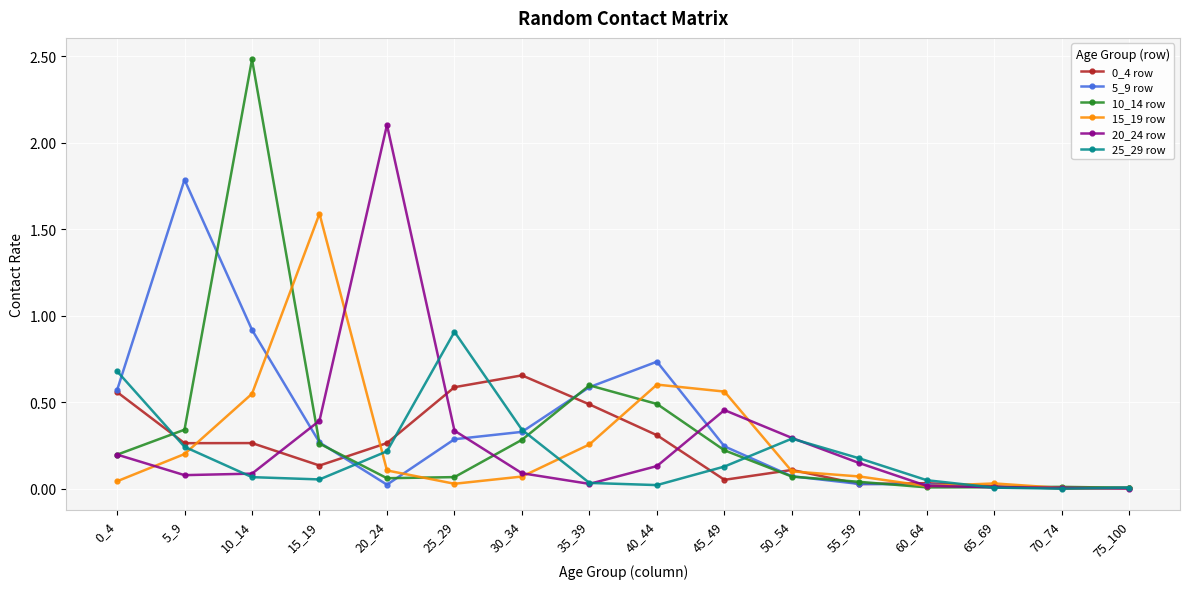

Is it true that 25_29 row equals 0.2 at 20_24?

True